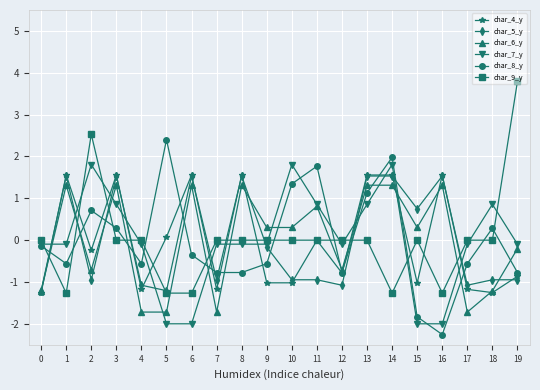

Rank the series at 4 from highest to lowest value.

char_9_y, char_7_y, char_8_y, char_5_y, char_4_y, char_6_y